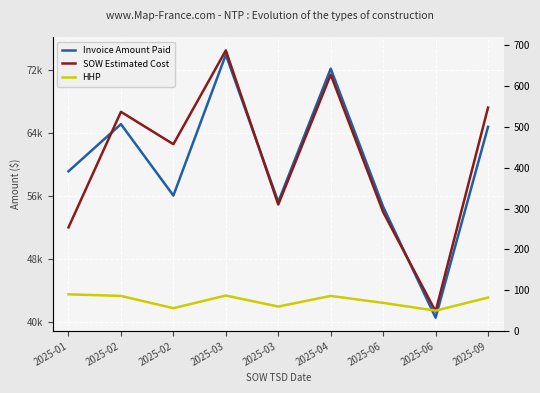

Rank the series by their maximum value, from highest to lowest.

SOW Estimated Cost, Invoice Amount Paid, HHP